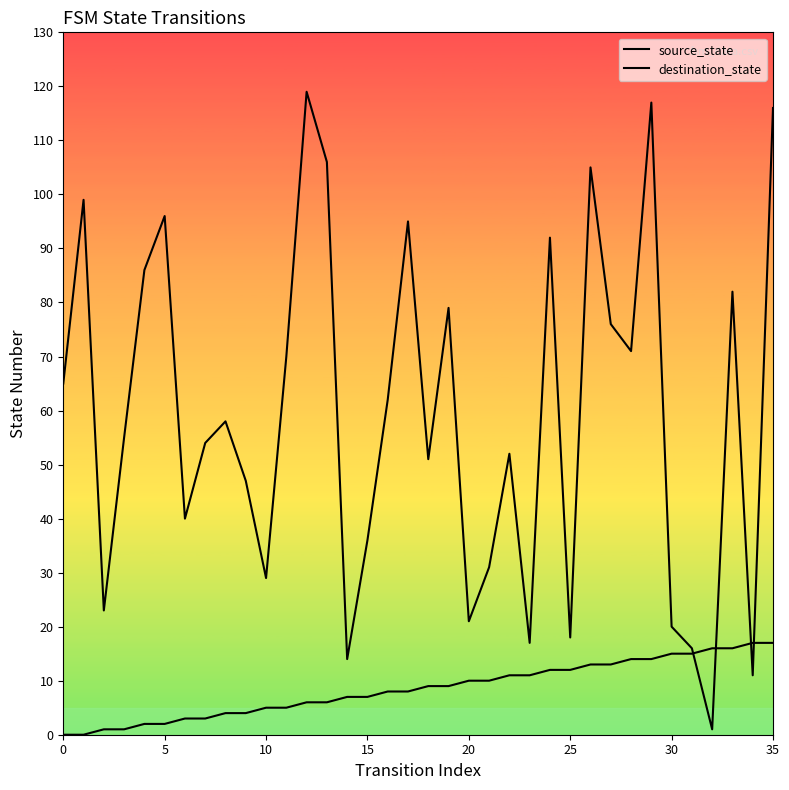

Is this an area chart (filled region under the line)?

No